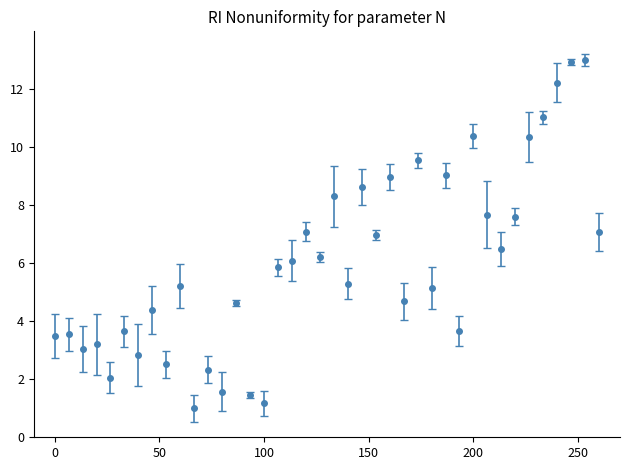

How many points are lower than both their immediate neighbors (excluding endpoints)?

14